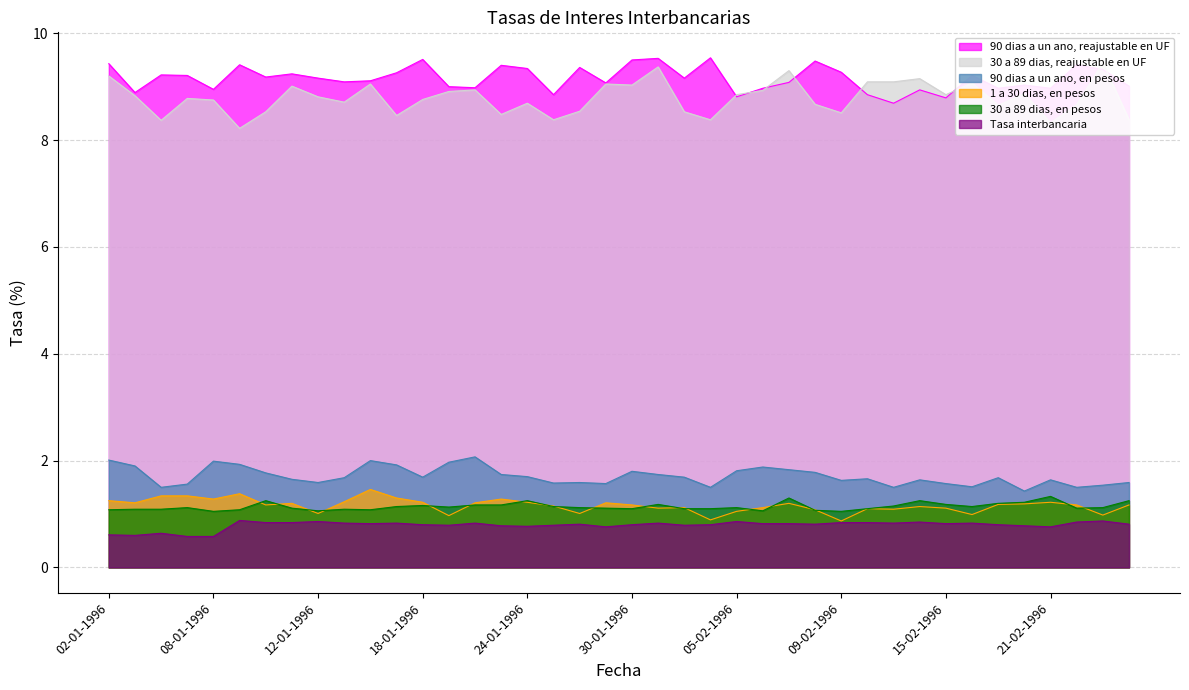

List the labels in order of 30 a 89 dias, en pesos value, smallest first.

08-01-1996, 09-02-1996, 12-01-1996, 06-02-1996, 08-02-1996, 02-01-1996, 09-01-1996, 16-01-1996, 03-01-1996, 04-01-1996, 15-01-1996, 30-01-1996, 01-02-1996, 02-02-1996, 12-02-1996, 11-01-1996, 29-01-1996, 22-02-1996, 05-01-1996, 26-01-1996, 05-02-1996, 23-02-1996, 19-01-1996, 17-01-1996, 25-01-1996, 16-02-1996, 13-02-1996, 18-01-1996, 22-01-1996, 23-01-1996, 31-01-1996, 15-02-1996, 19-02-1996, 20-02-1996, 10-01-1996, 24-01-1996, 14-02-1996, 26-02-1996, 07-02-1996, 21-02-1996